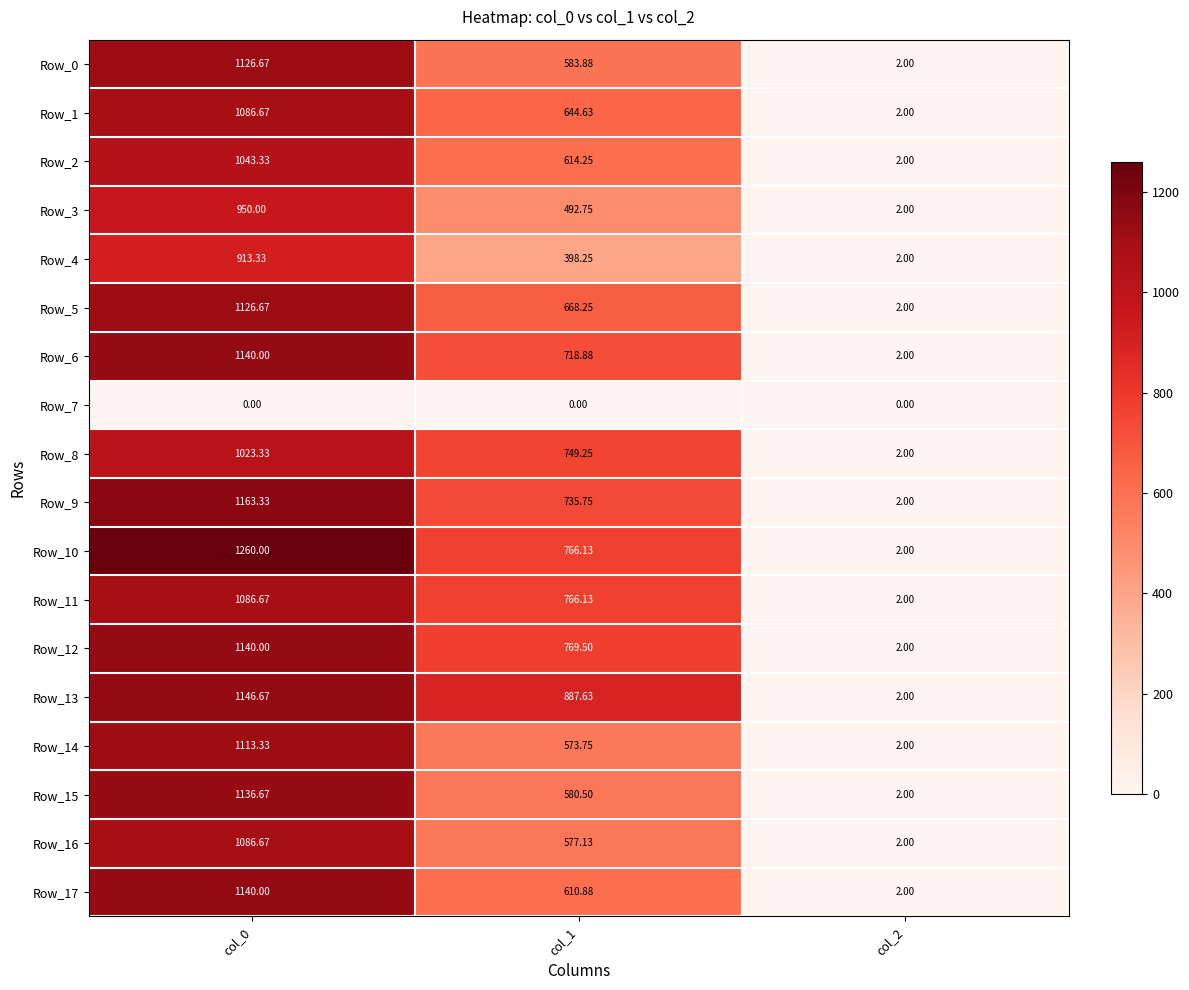

Between col_1 and col_2, which is larger?

col_1